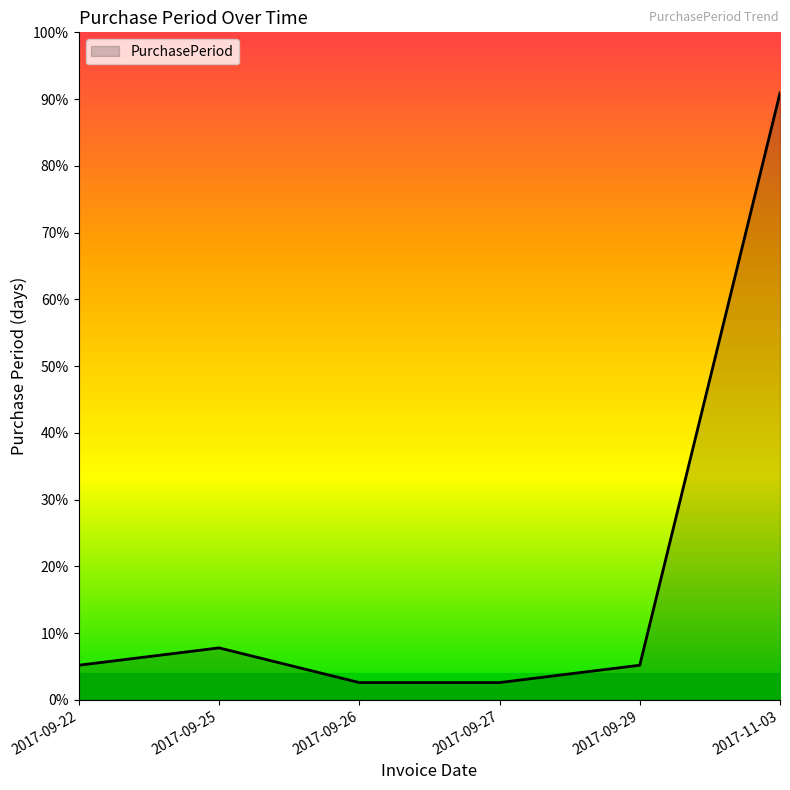

What is the label of the 6th point from the left?

2017-11-03